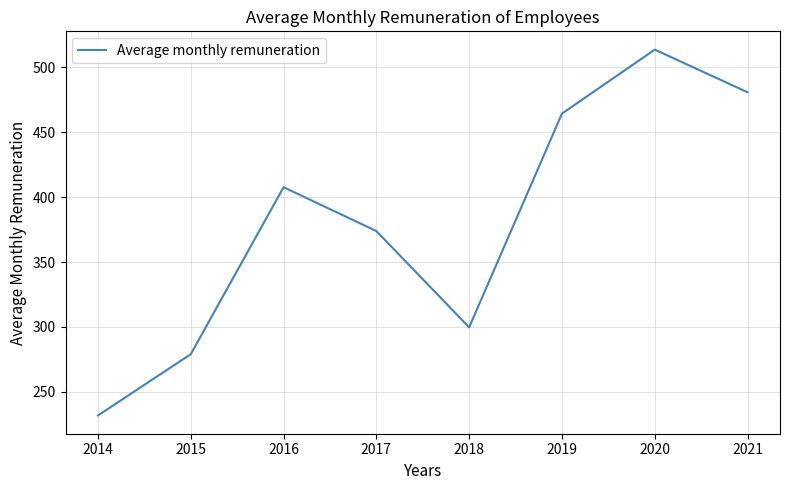

Reading left to right, what are all the values shown in this chart?

2014=231.8	2015=279.0	2016=407.7	2017=373.9	2018=299.7	2019=464.4	2020=513.7	2021=480.9